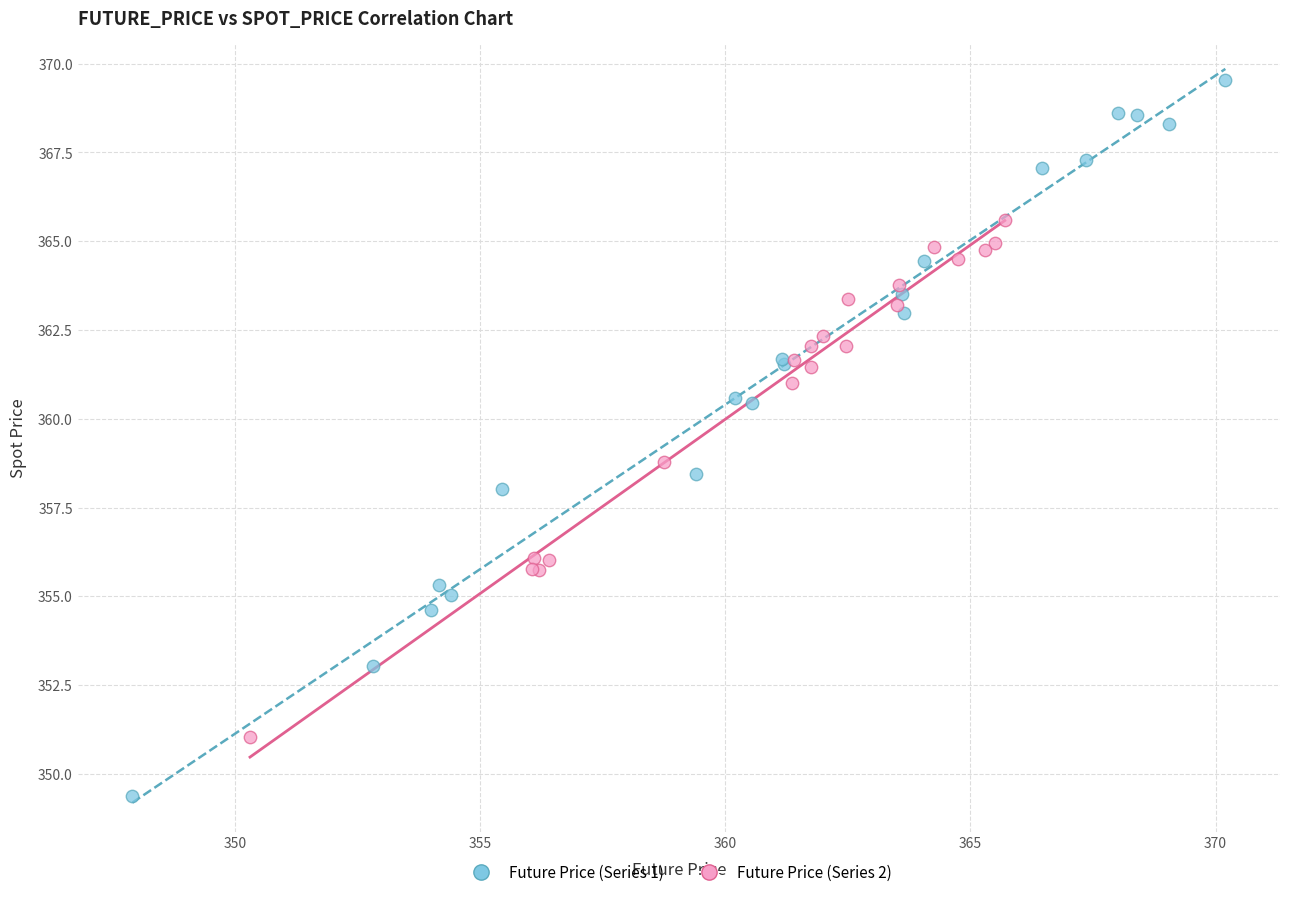

Which series reaches the maximum Y coordinate?

Future Price (Series 1)